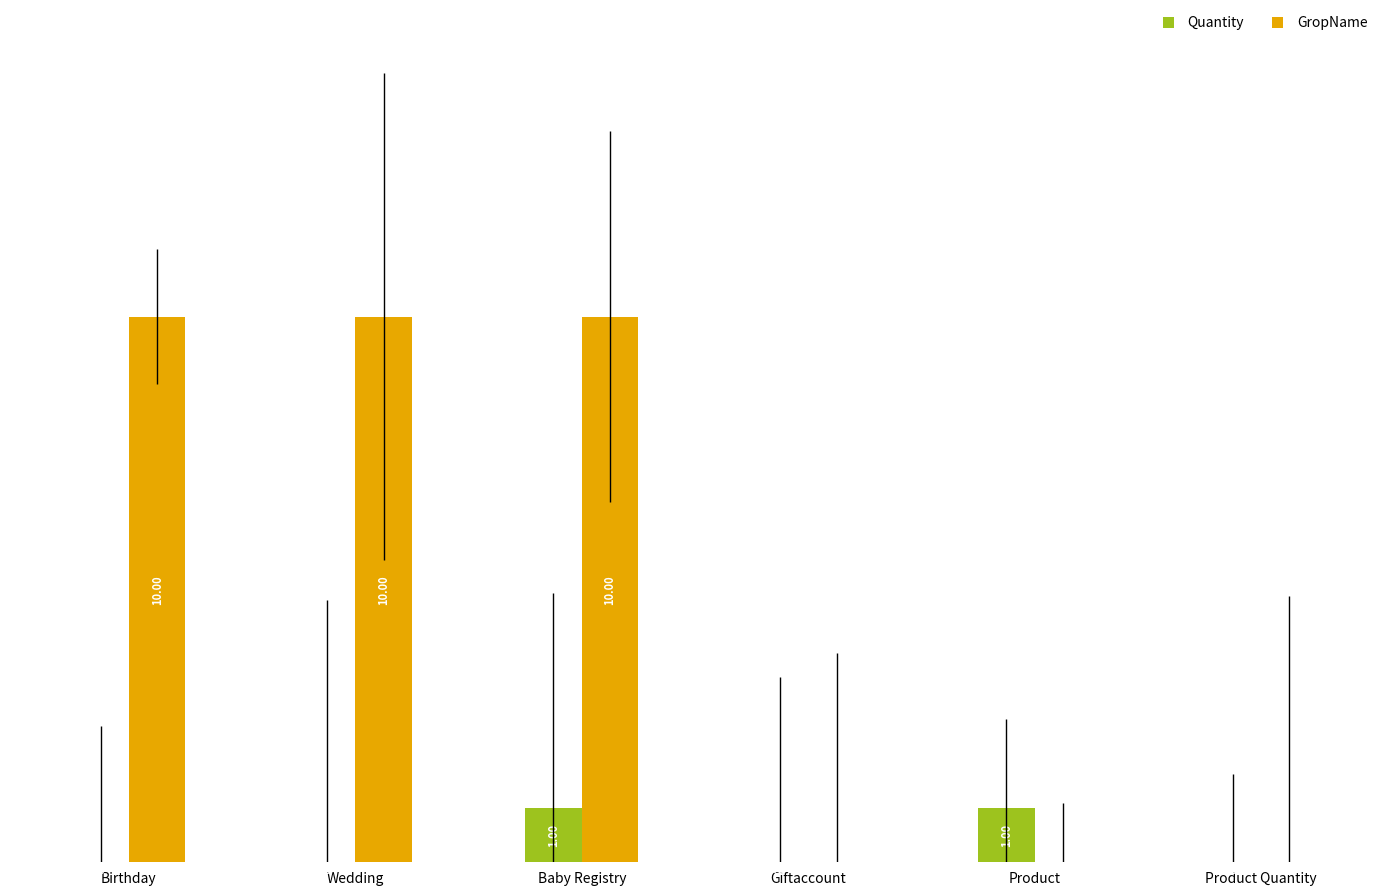

At which category is the sum across all series the highest?

Baby Registry